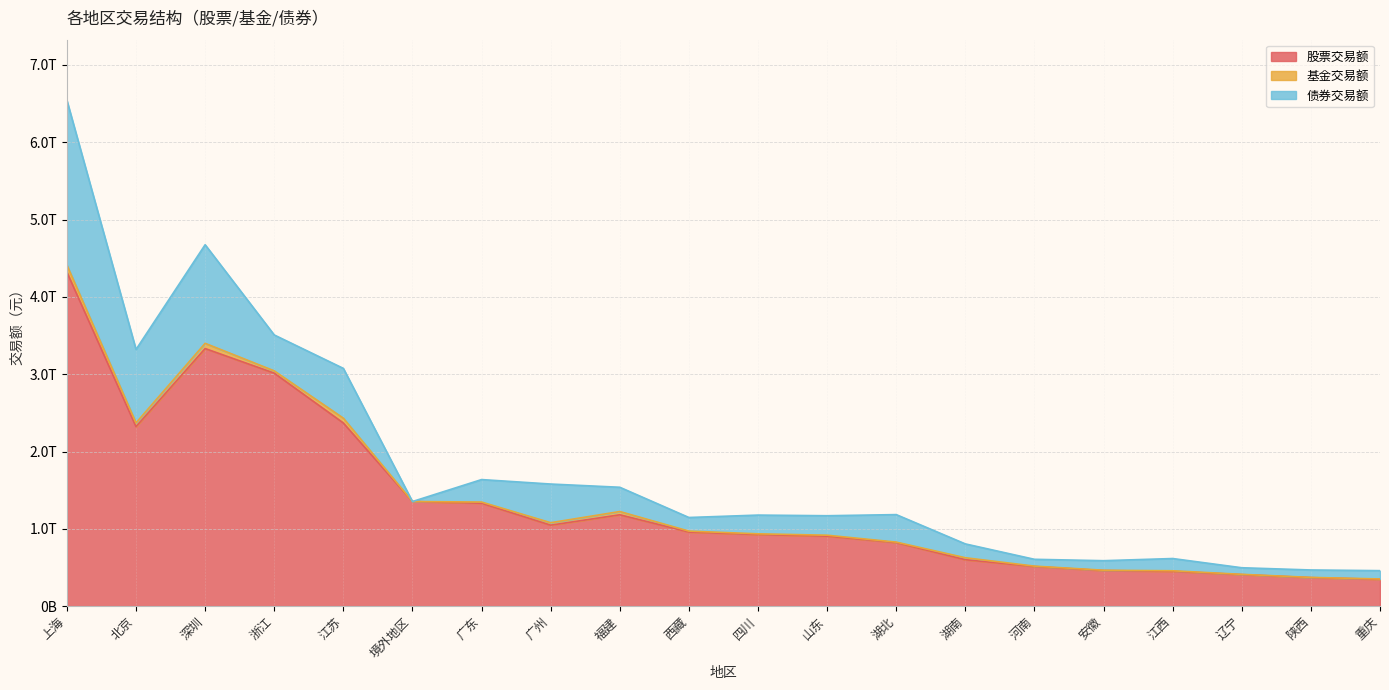

Which series has the widest spread of values?

股票交易额